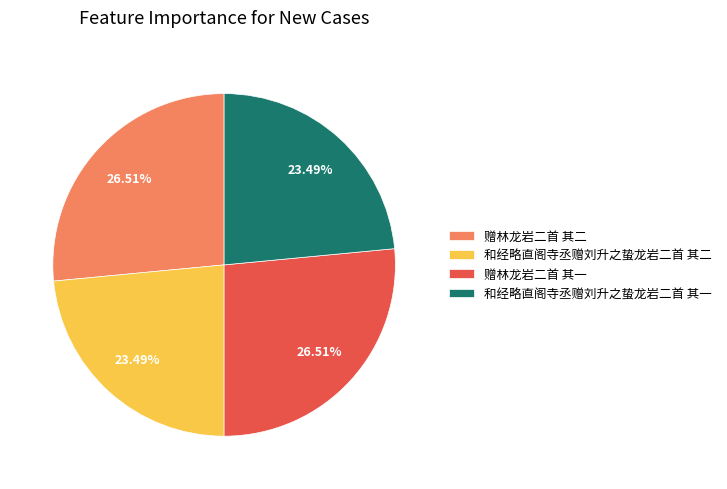

Which has a higher value, 赠林龙岩二首 其一 or 和经略直阁寺丞赠刘升之蛰龙岩二首 其二?

赠林龙岩二首 其一